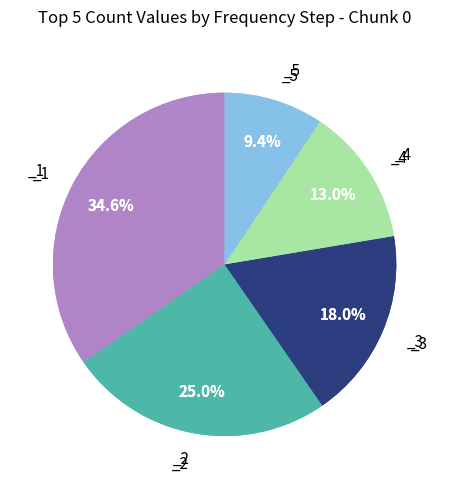

Which category has the smallest portion of the pie?

_5 (chunk 0)